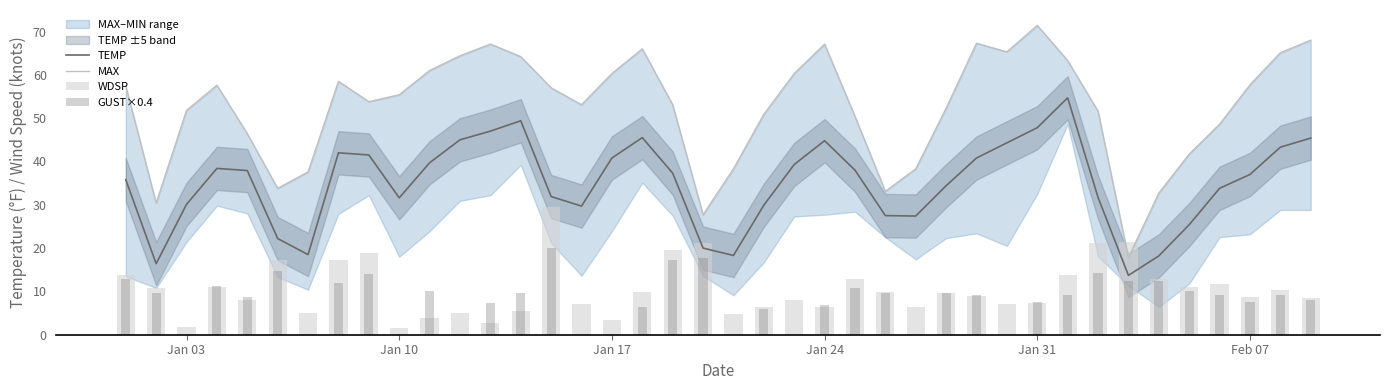

Reading left to right, extract all data points from this chart.

TEMP_line: 35.8	16.4	30.1	38.4	37.9	22.2	18.5	42.0	41.5	31.6	39.7	45.0	47.0	49.4	31.9	29.7	40.8	45.5	37.3	20.0	18.3	29.9	39.3	44.8	38.0	27.5	27.4	34.4	40.8	44.3	47.8	54.7	31.7	13.7	18.2	25.4	33.8	37.0	43.3	45.4
MAX_line: 57.4	30.4	51.8	57.6	46.4	33.8	37.6	58.5	53.8	55.4	61.0	64.4	67.1	64.2	57.0	53.1	60.3	66.0	53.1	27.7	38.3	50.9	60.3	67.1	50.4	33.1	38.3	52.3	67.3	65.3	71.4	63.3	51.6	17.8	32.7	41.7	48.6	57.7	65.1	68.0
WDSP: 13.7	10.8	1.7	11.0	8.1	17.3	5.1	17.2	18.9	1.6	3.8	5.1	2.7	5.4	29.4	7.2	3.3	9.9	19.5	21.2	4.7	6.3	8.0	6.3	12.9	9.8	6.4	9.6	8.9	7.2	7.4	13.9	21.2	21.3	12.9	11.0	11.8	8.6	10.4	8.5
GUST: 12.8	9.6	0.0	11.2	8.8	14.8	0.0	12.0	14.0	0.0	10.0	0.0	7.2	9.6	20.0	0.0	0.0	6.4	17.2	17.6	0.0	6.0	0.0	6.8	10.8	9.6	0.0	9.6	9.2	0.0	7.6	9.2	14.4	12.4	12.4	10.0	9.2	7.6	9.2	8.0